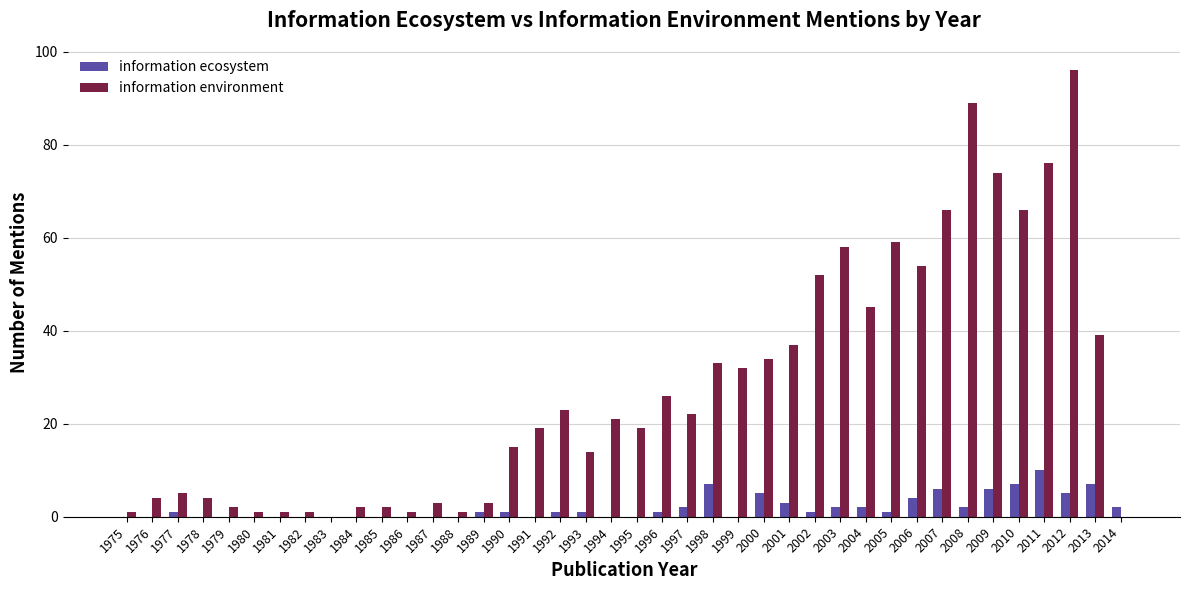

Which series changed the most between 1977 and 1999?

information environment